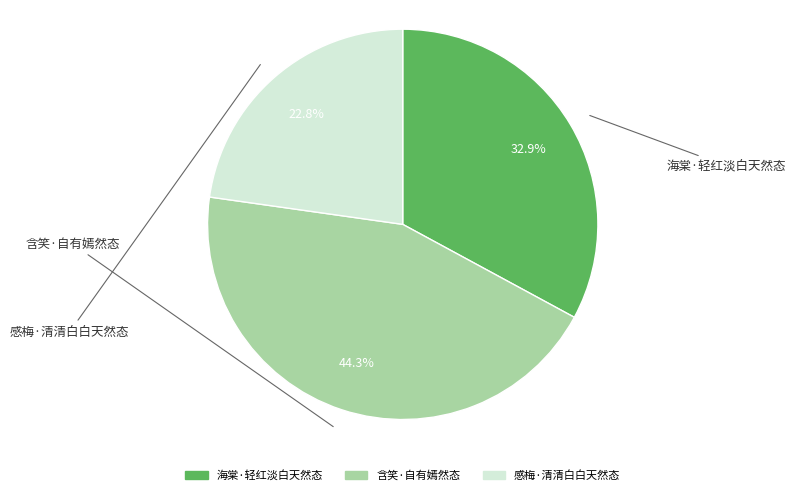

Count the number of slices in the pie.

3